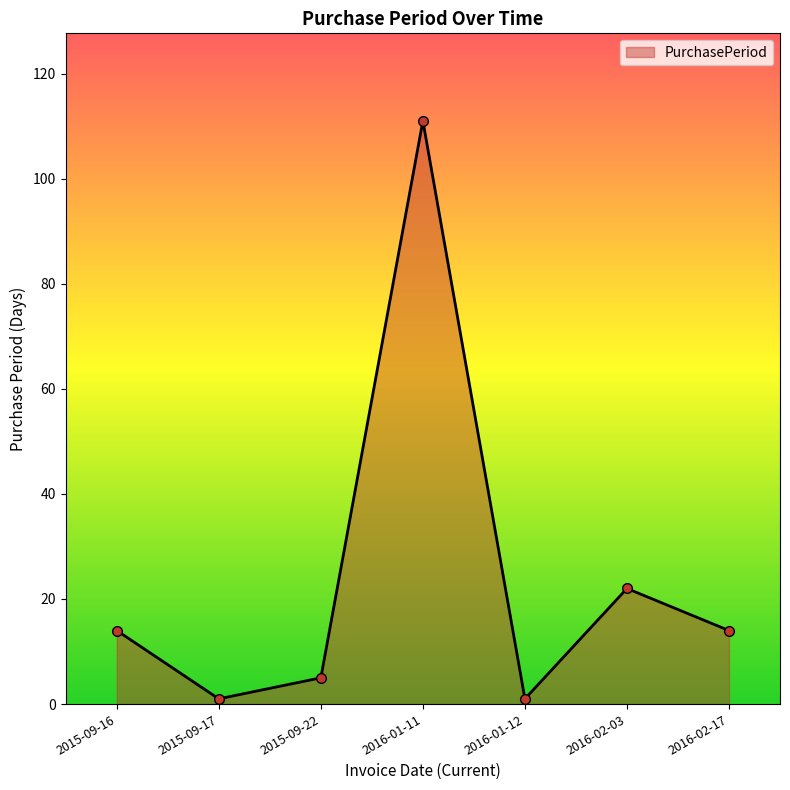

Reading right to left, transcribe all the data shown in this chart.

14	22	1	111	5	1	14